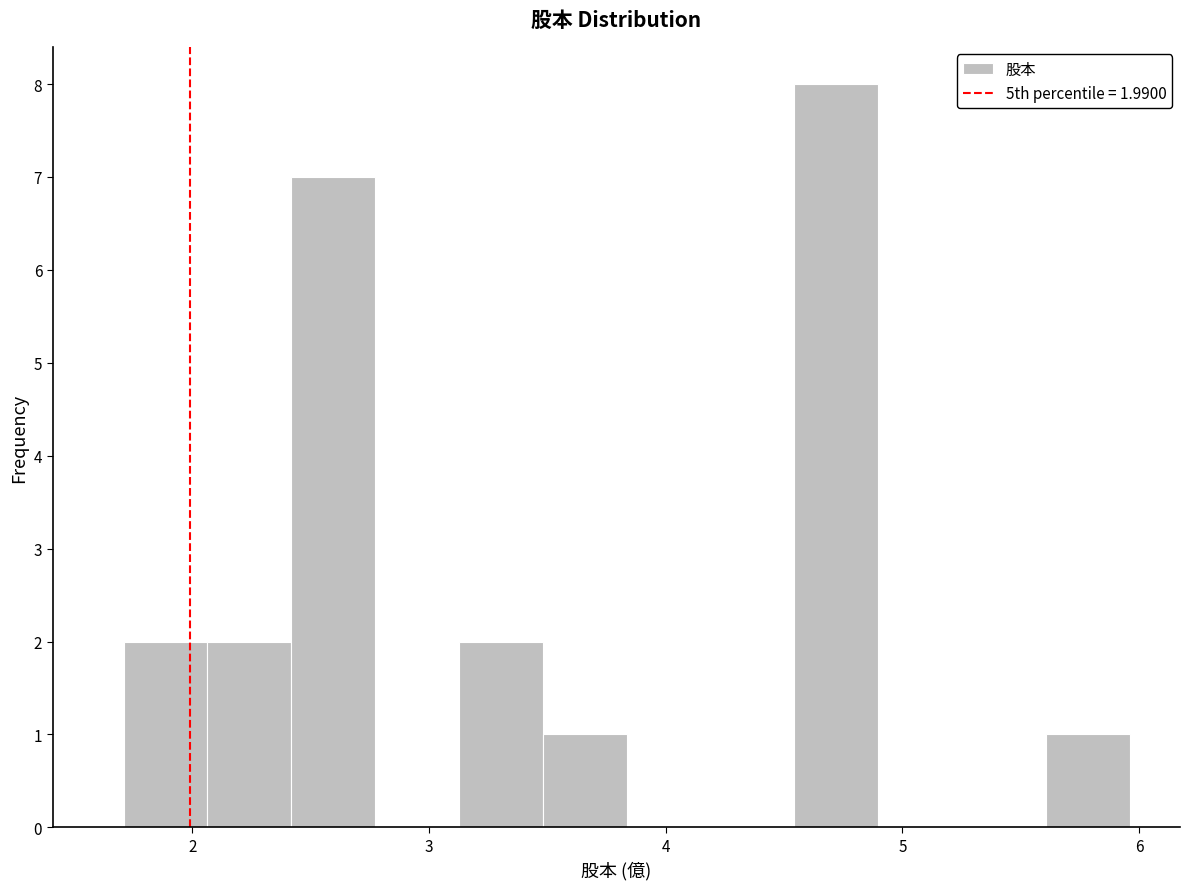

Read against the x-axis, roughly where is the centre of the tallest bar?

4.7